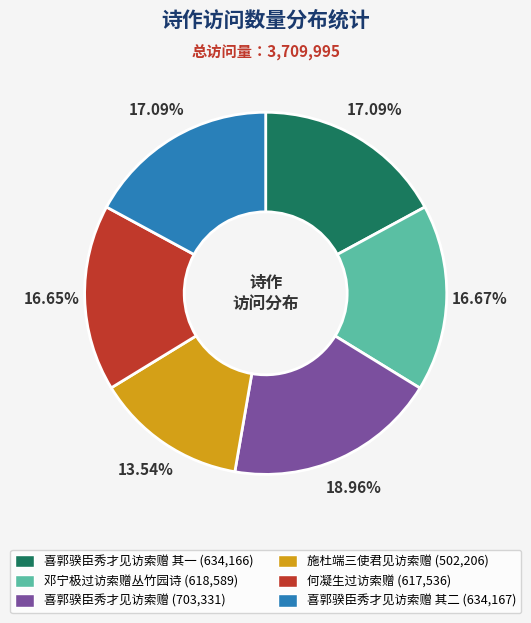

Is there a majority slice in this chart?

No